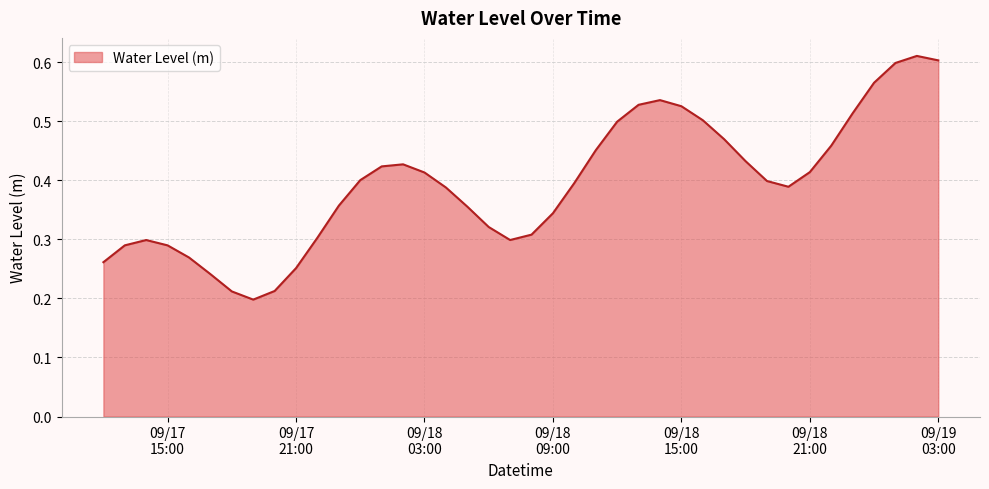

List the labels in order of value, largest first.

2024-09-19 02:00:00, 2024-09-19 03:00:00, 2024-09-19 01:00:00, 2024-09-19 00:00:00, 2024-09-18 14:00:00, 2024-09-18 13:00:00, 2024-09-18 15:00:00, 2024-09-18 23:00:00, 2024-09-18 16:00:00, 2024-09-18 12:00:00, 2024-09-18 17:00:00, 2024-09-18 22:00:00, 2024-09-18 11:00:00, 2024-09-18 18:00:00, 2024-09-18 02:00:00, 2024-09-18 01:00:00, 2024-09-18 21:00:00, 2024-09-18 03:00:00, 2024-09-18 00:00:00, 2024-09-18 19:00:00, 2024-09-18 10:00:00, 2024-09-18 20:00:00, 2024-09-18 04:00:00, 2024-09-17 23:00:00, 2024-09-18 05:00:00, 2024-09-18 09:00:00, 2024-09-18 06:00:00, 2024-09-18 08:00:00, 2024-09-17 22:00:00, 2024-09-18 07:00:00, 2024-09-17 14:00:00, 2024-09-17 13:00:00, 2024-09-17 15:00:00, 2024-09-17 16:00:00, 2024-09-17 12:00:00, 2024-09-17 21:00:00, 2024-09-17 17:00:00, 2024-09-17 20:00:00, 2024-09-17 18:00:00, 2024-09-17 19:00:00